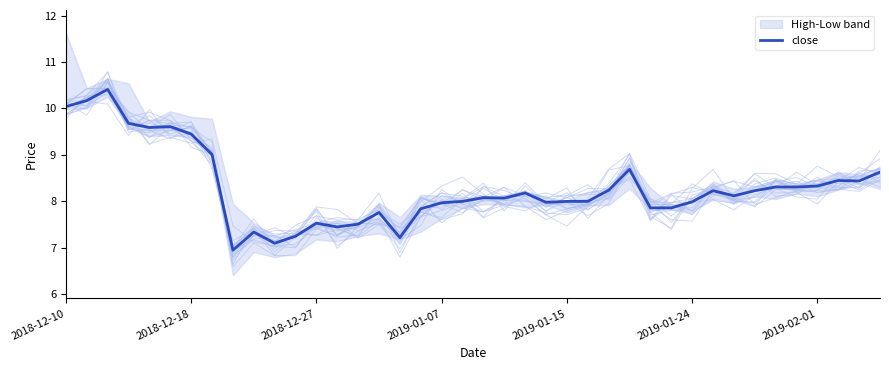

What is the highest value of the close series?

10.4